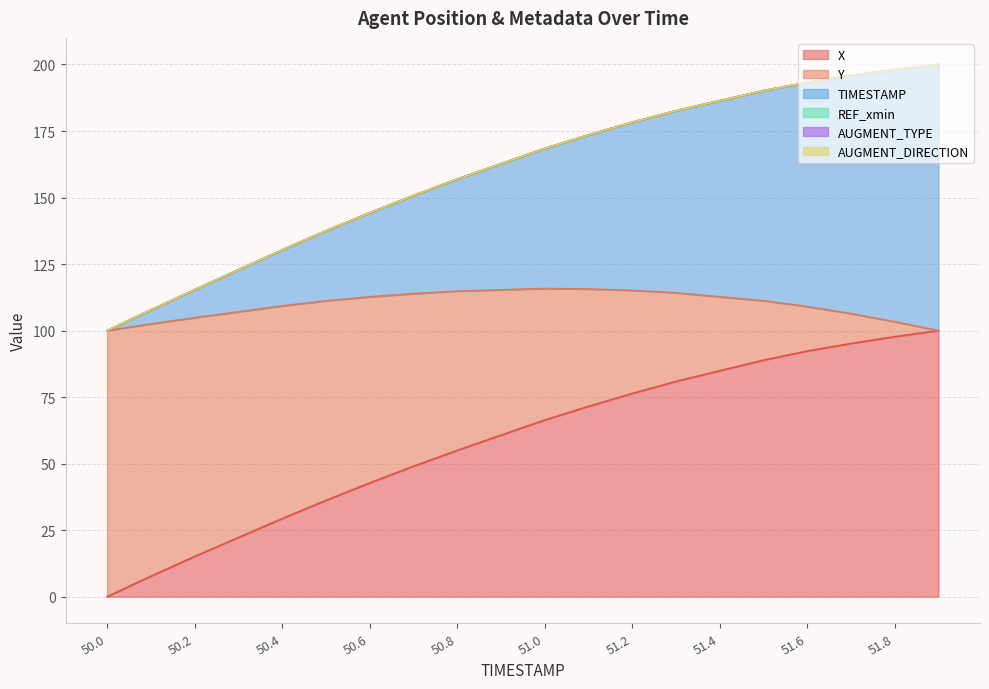

What is the spread (max minus min) of values at 51.8?

100.4